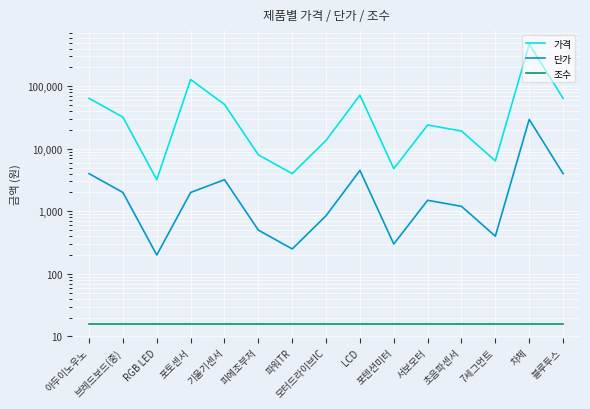

At which label does 단가 reach its peak?

차체